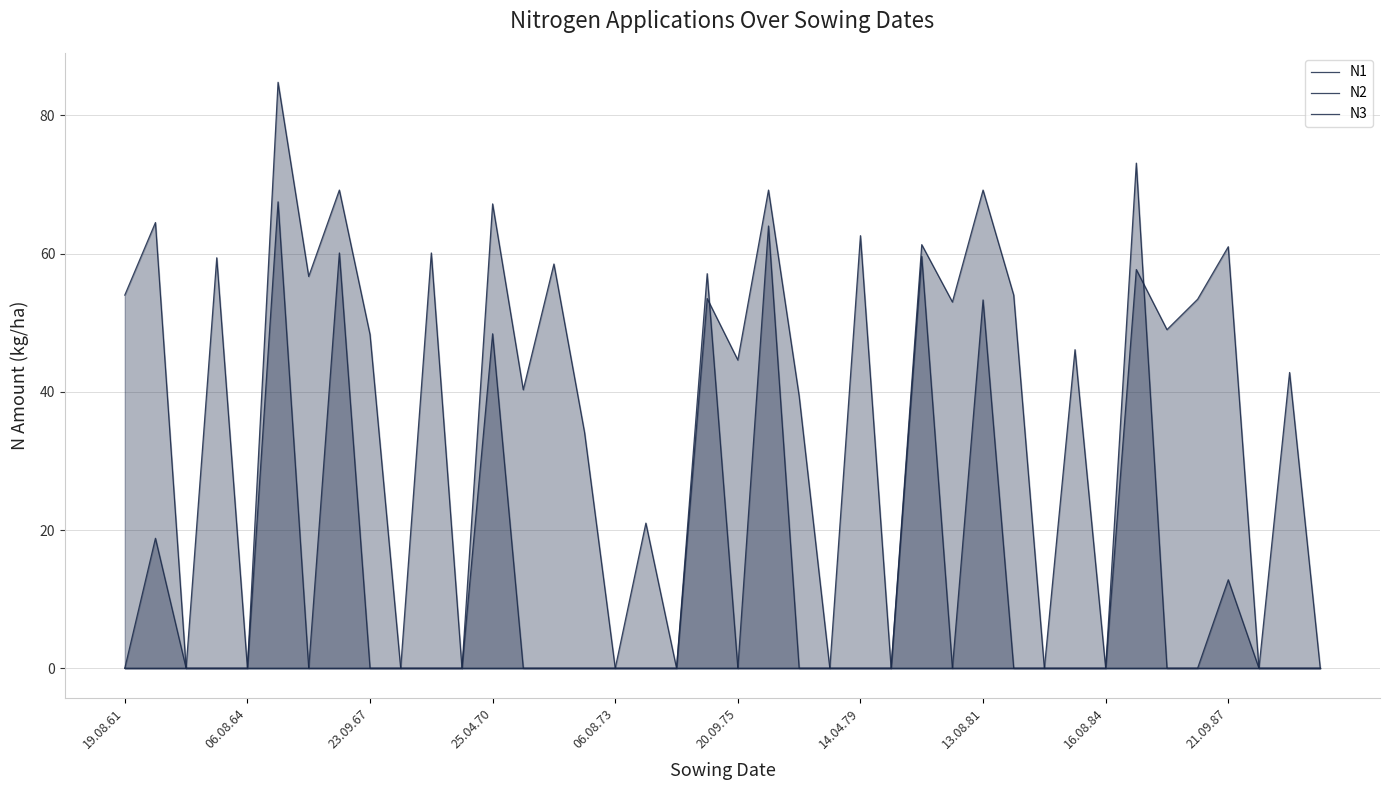

How many lines are shown in the chart?

3